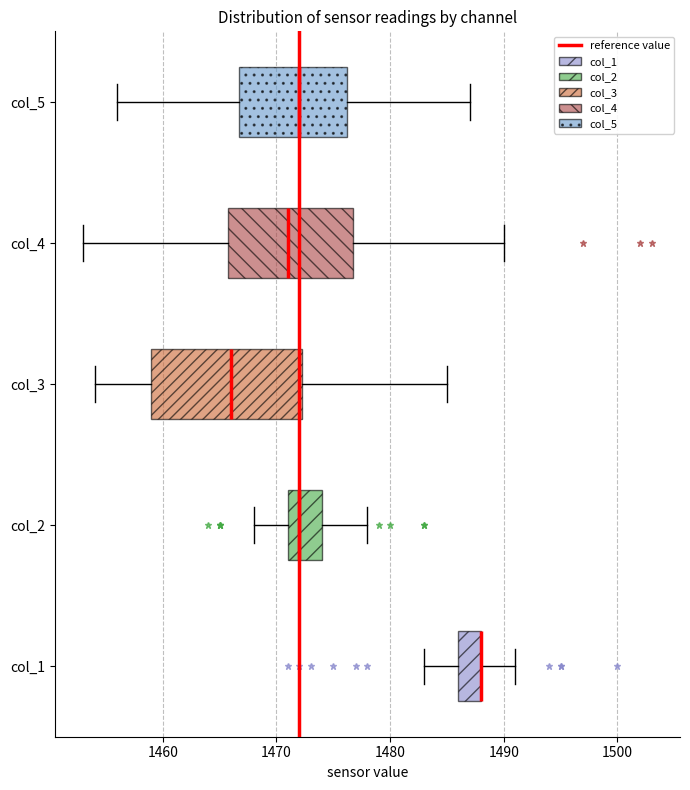

Reading bottom to top, transcribe this box plot: for each box, give where its median line is, the range the box spans, and where its two whiskers end, as read against the x-axis. The values are not printed on the chart, so give them approximately, as read against the axis.

col_1: median 1488 (drawn on the box's right edge), box 1486 to 1488, whiskers 1483 to 1491
col_2: median 1472, box 1471 to 1474, whiskers 1468 to 1478
col_3: median 1466, box 1459 to 1472, whiskers 1454 to 1485
col_4: median 1471, box 1466 to 1477, whiskers 1453 to 1490
col_5: median 1472, box 1467 to 1476, whiskers 1456 to 1487